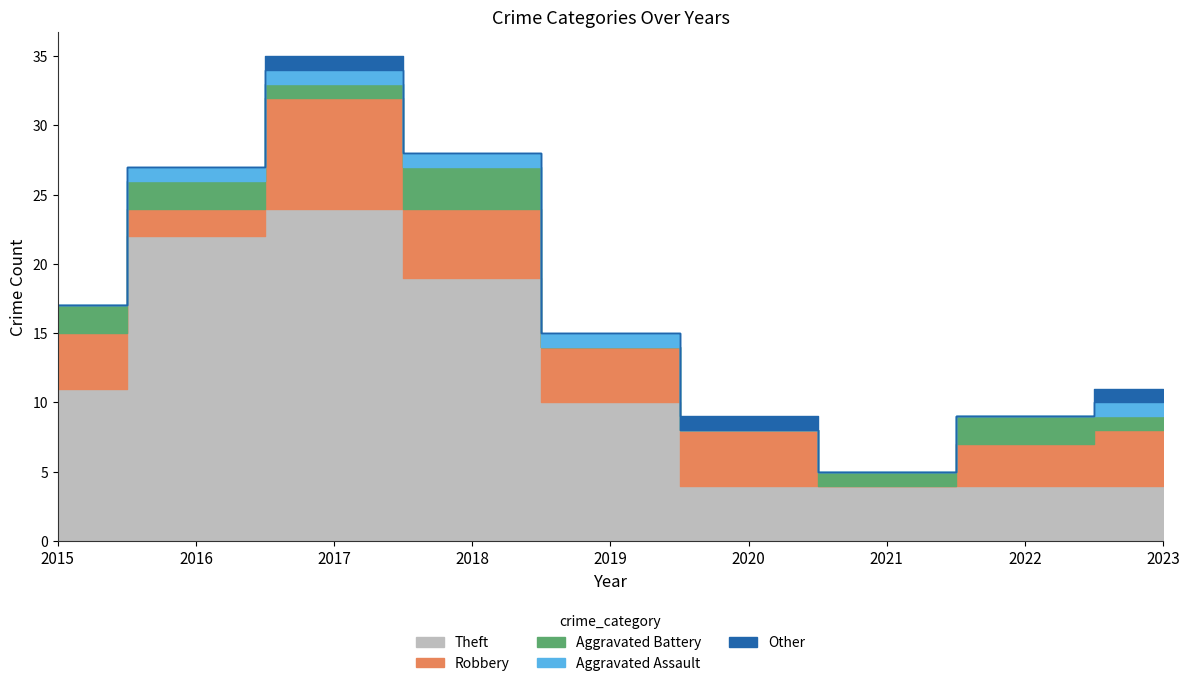

What is the approximate value of Robbery at 2019?

4